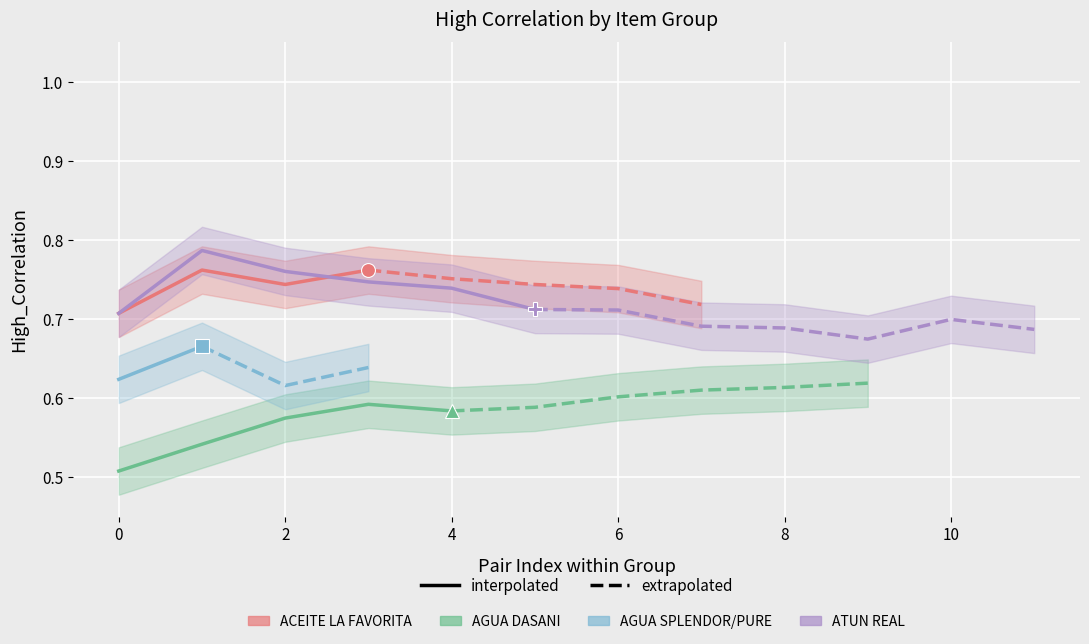

Read the value at 85.

0.7